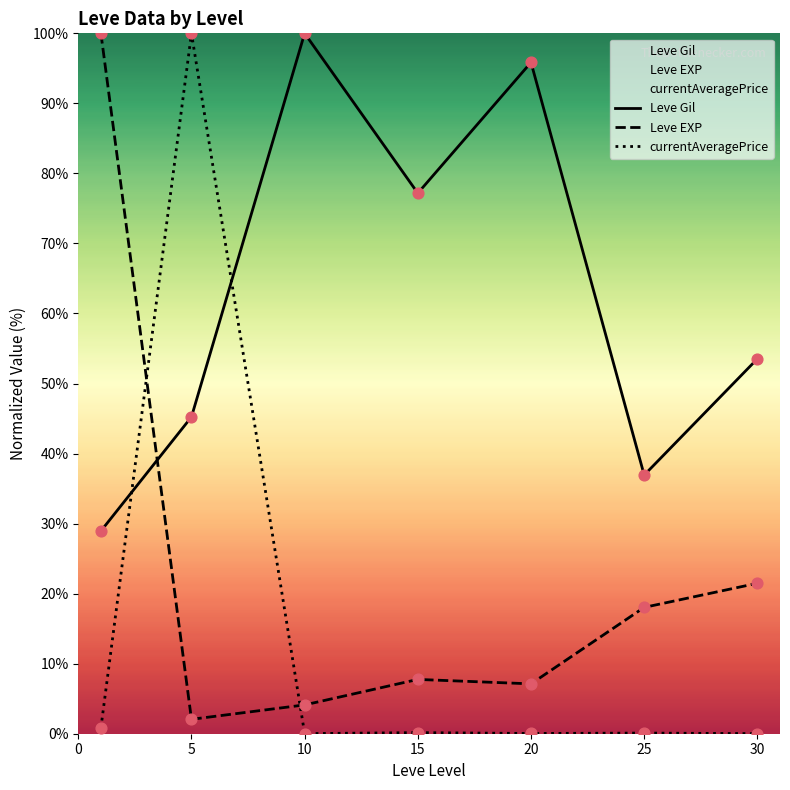

At how many categories does at least one series exceed 48?

6